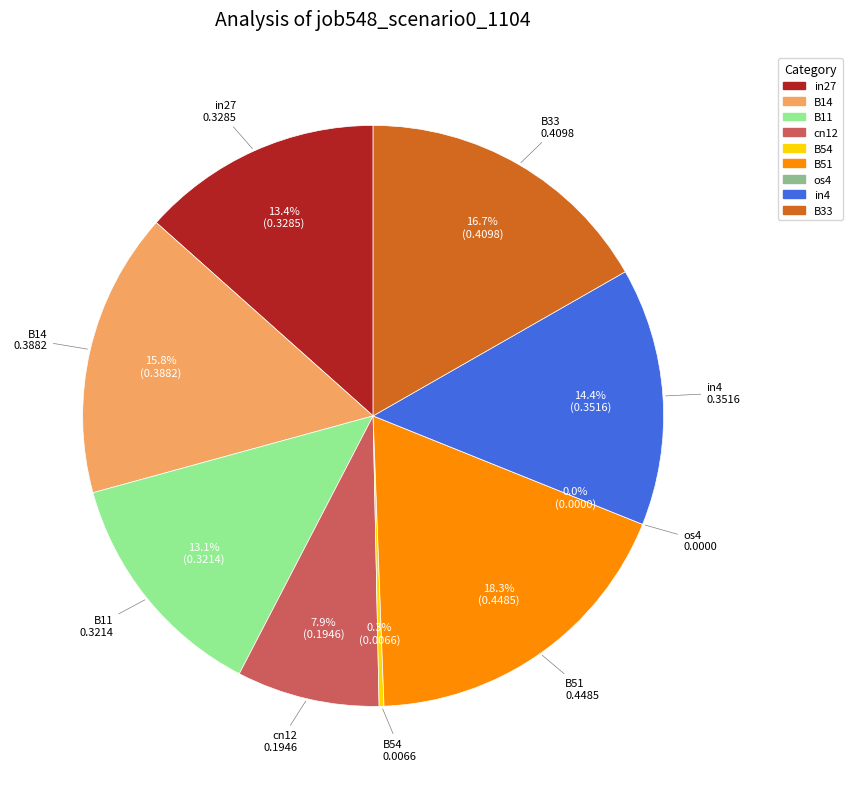

What is the smallest slice in the pie chart?

os4